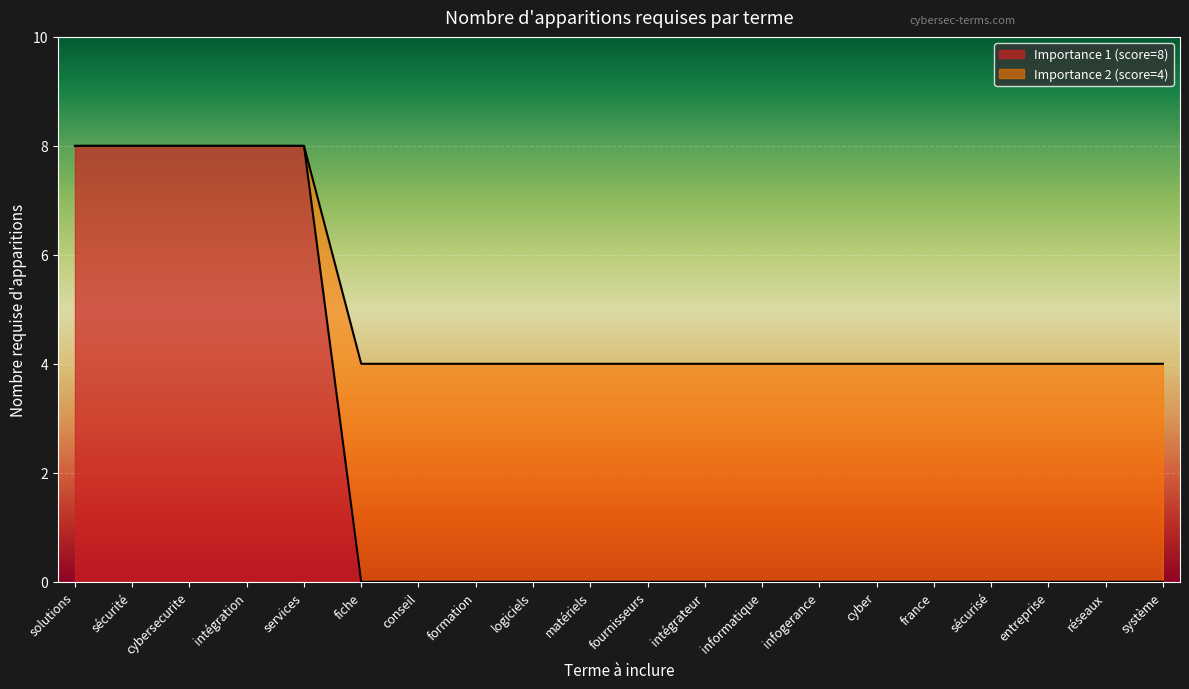

Between infogerance and fournisseurs, which is larger?

infogerance